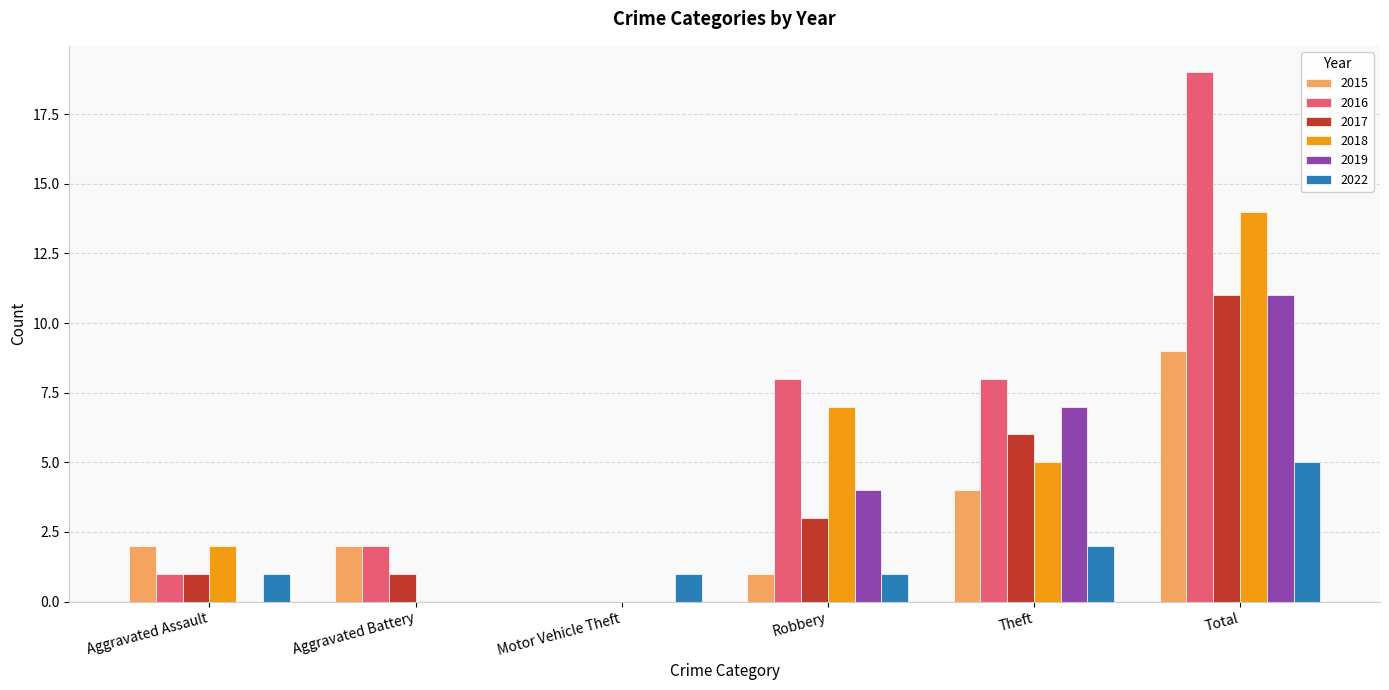

At which category does the chart reach its peak across all series?

Total